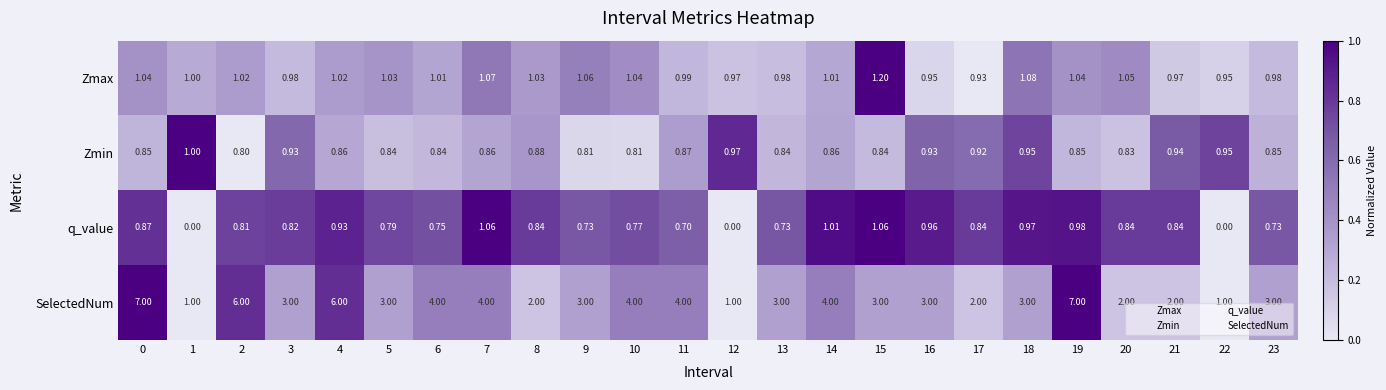

Rank the series by their maximum value, from highest to lowest.

SelectedNum, Zmax, q_value, Zmin